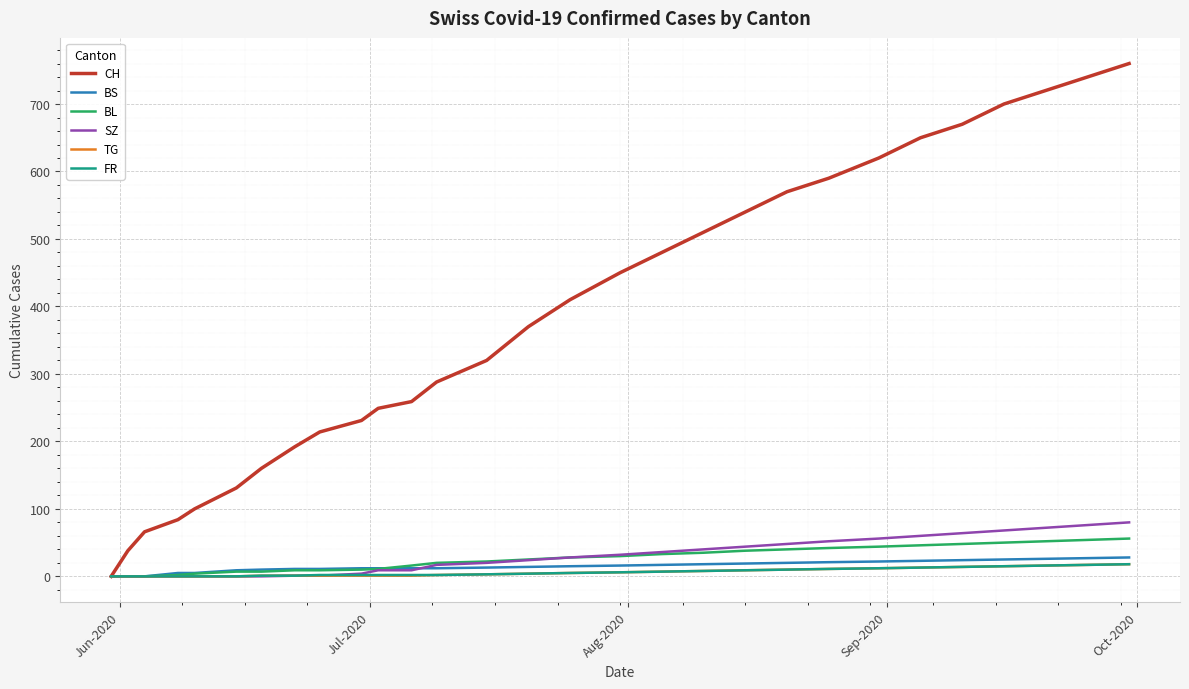

Which series has the largest total across all categories?

CH